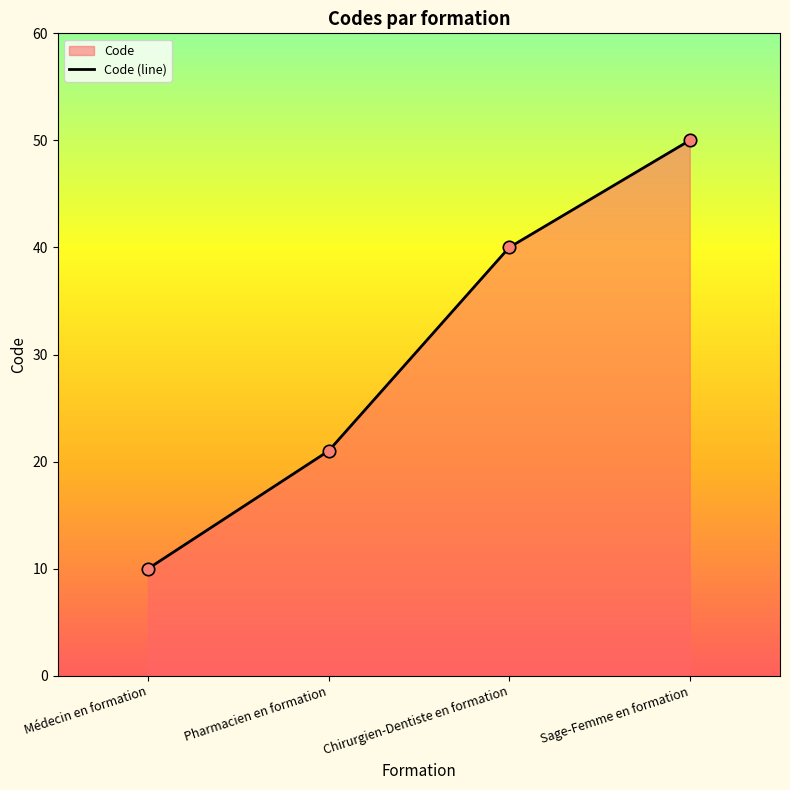

Approximately how many times larger is the value at Médecin en formation compared to Pharmacien en formation?

0.5